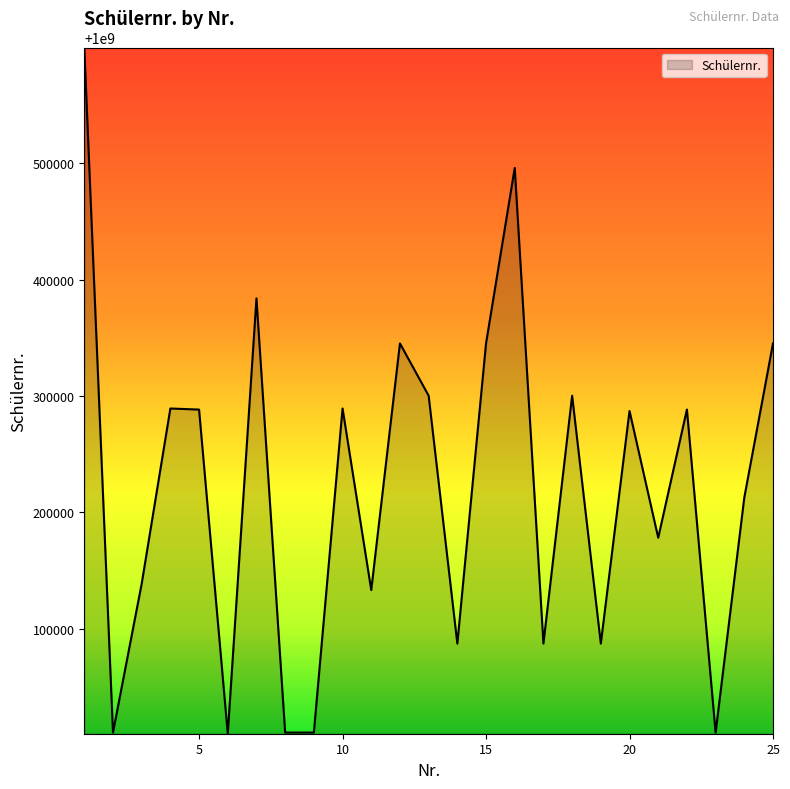

What is the smallest value displayed?

1000009667